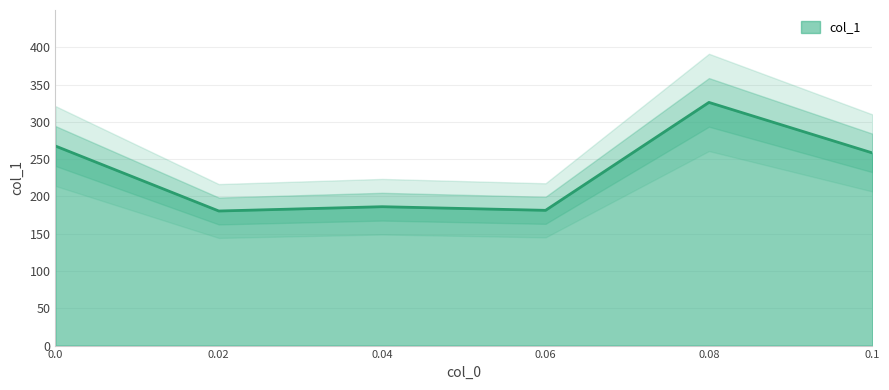

Reading left to right, extract all data points from this chart.

267.6	180.5	186.2	181.4	326.1	258.4